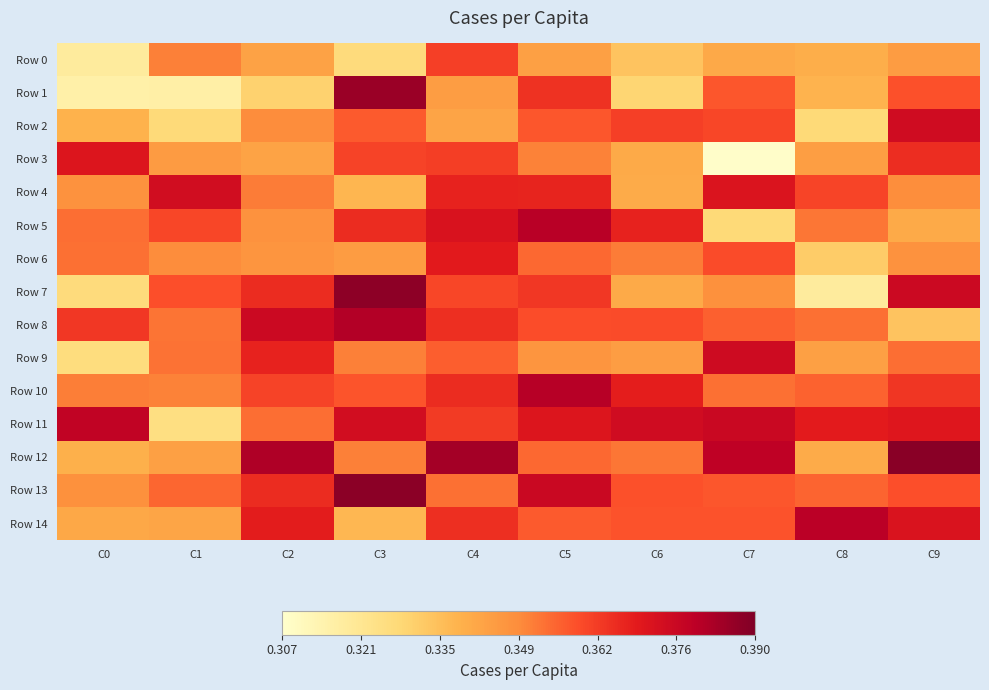

Which series changed the most between C5 and C8?

Row 7